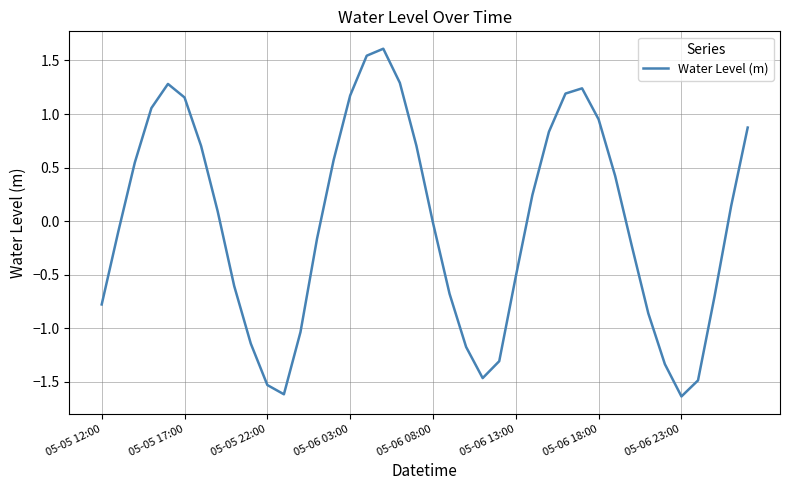

What is the greatest value displayed?

1.6